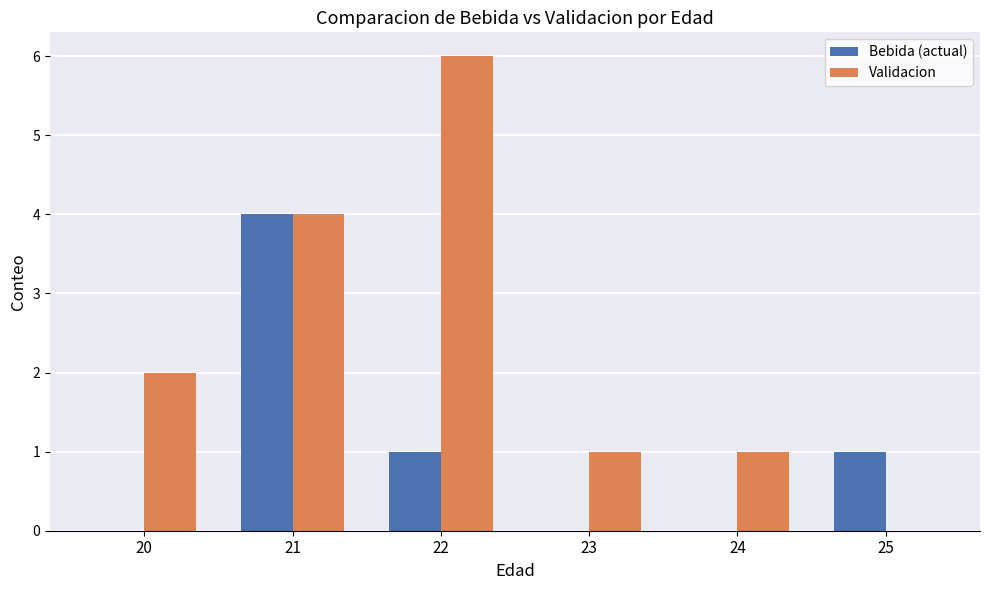

Count the number of data series in this chart.

2